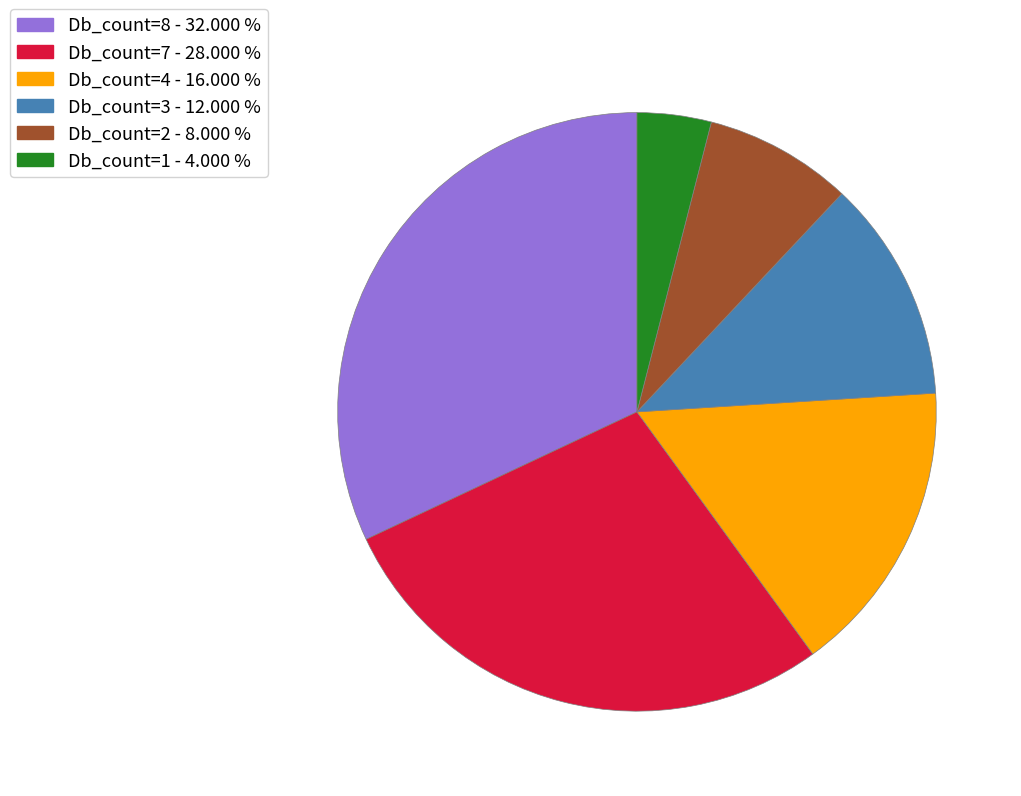

Is there any slice that represents more than half of the pie?

No